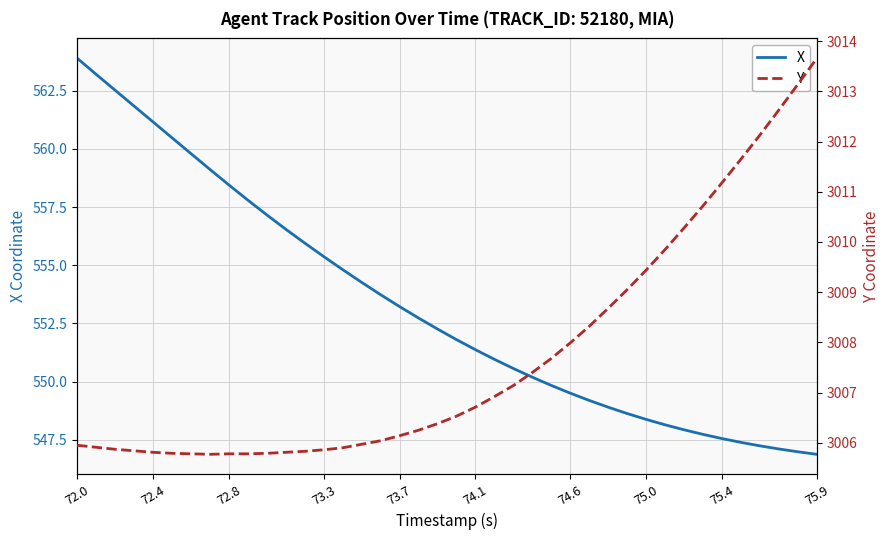

How many categories are shown in the chart?

40